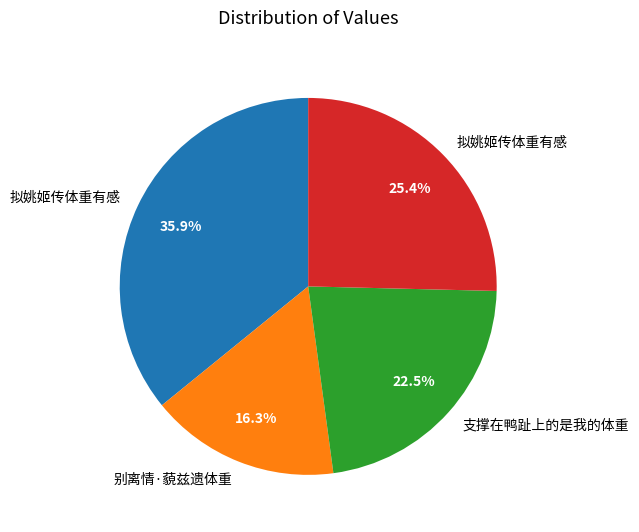

Is there any slice that represents more than half of the pie?

No